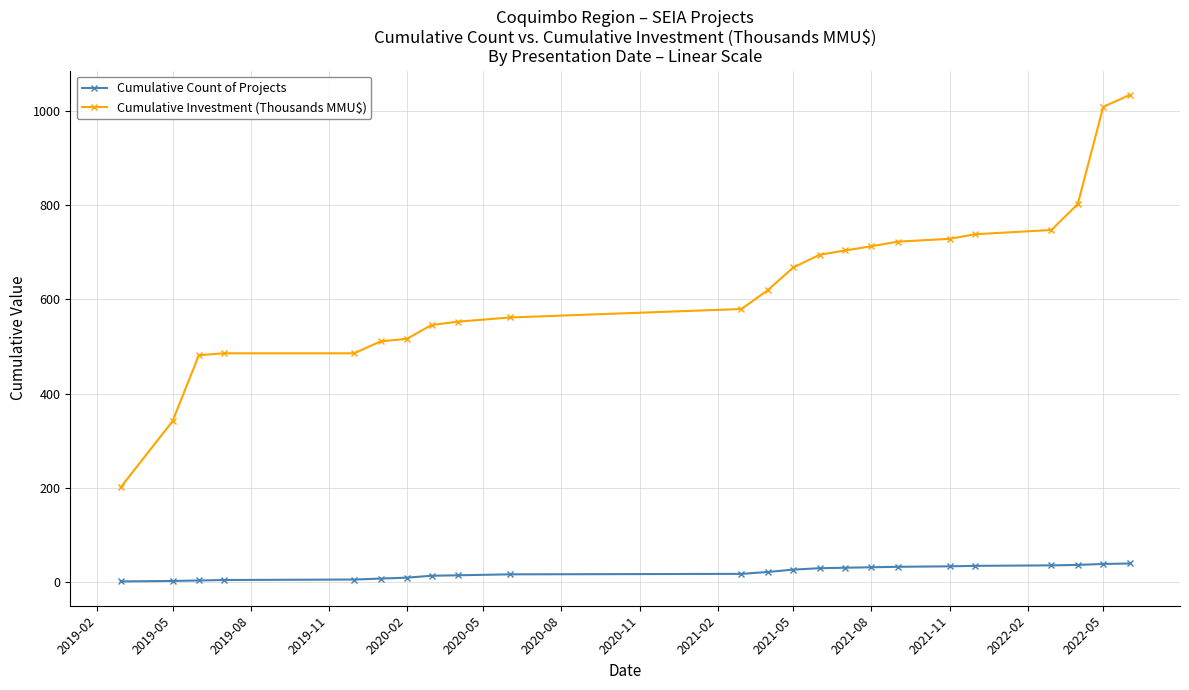

Which series has the largest total across all categories?

Cumulative Investment (Thousands MMU$)